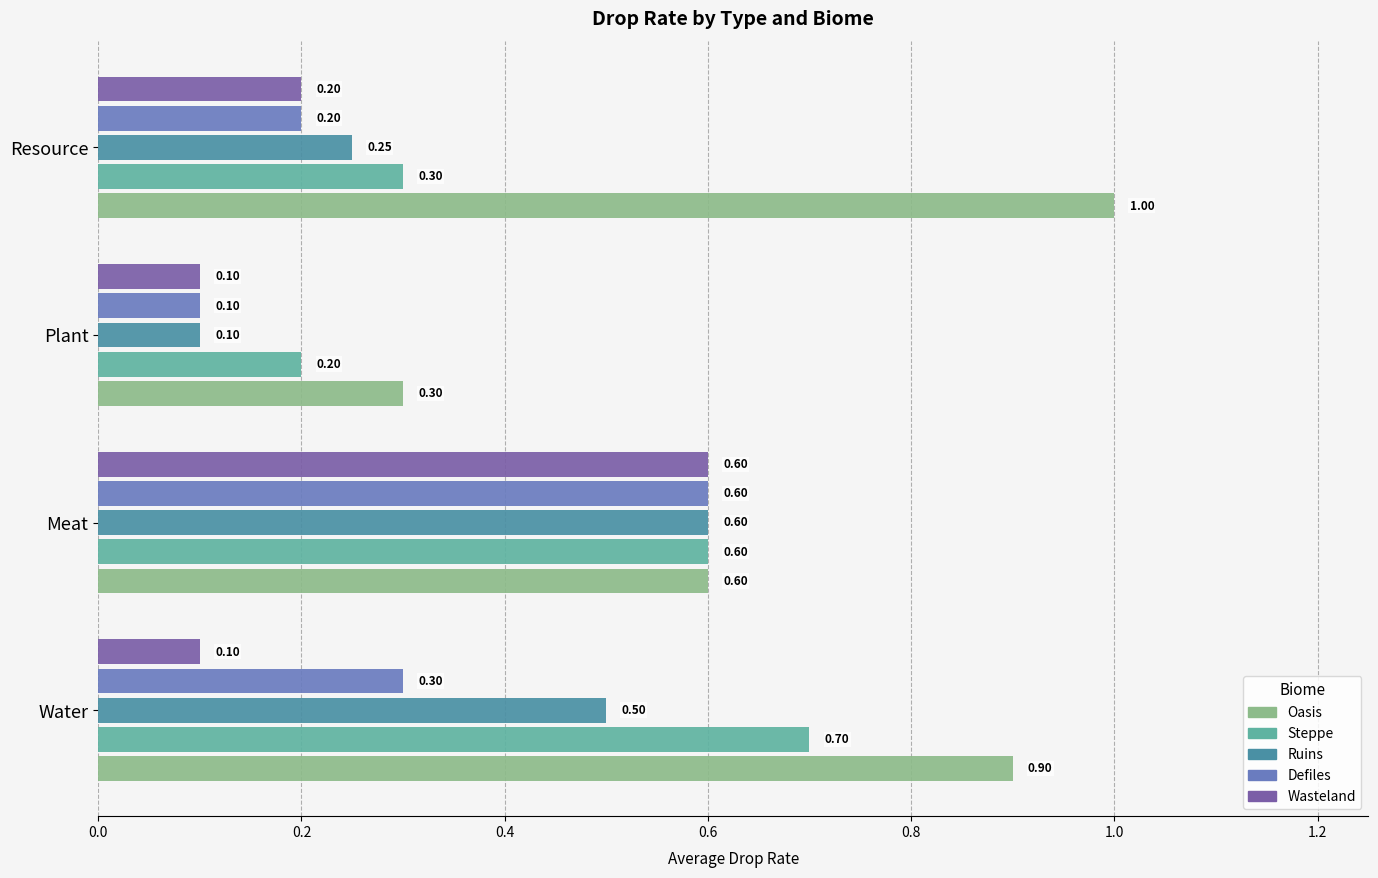

At how many categories does at least one series exceed 0?

4